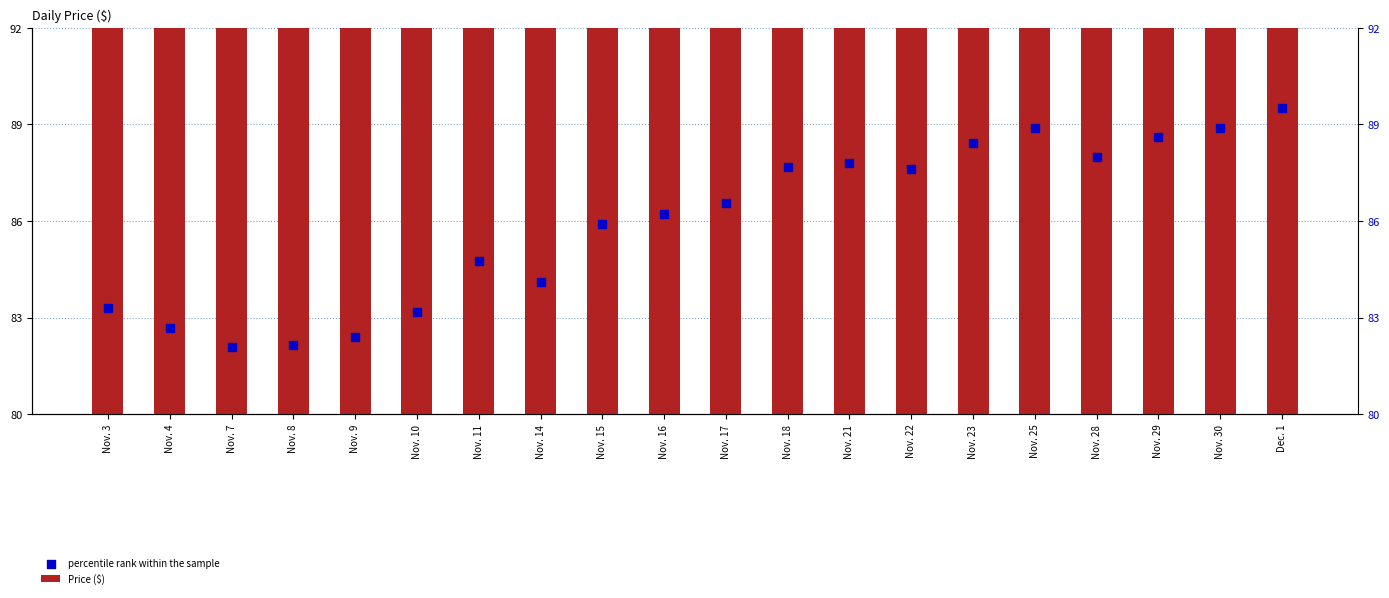

What are all the series names shown in the legend?

Price ($), percentile rank within the sample